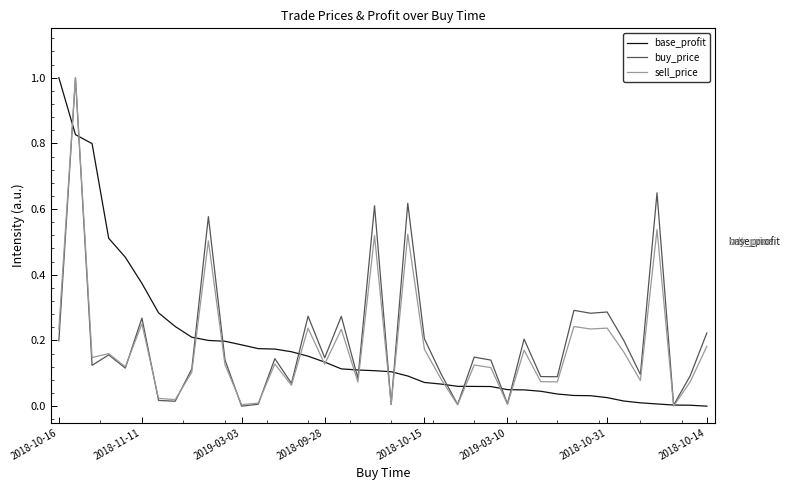

What is the greatest value displayed?

1.0